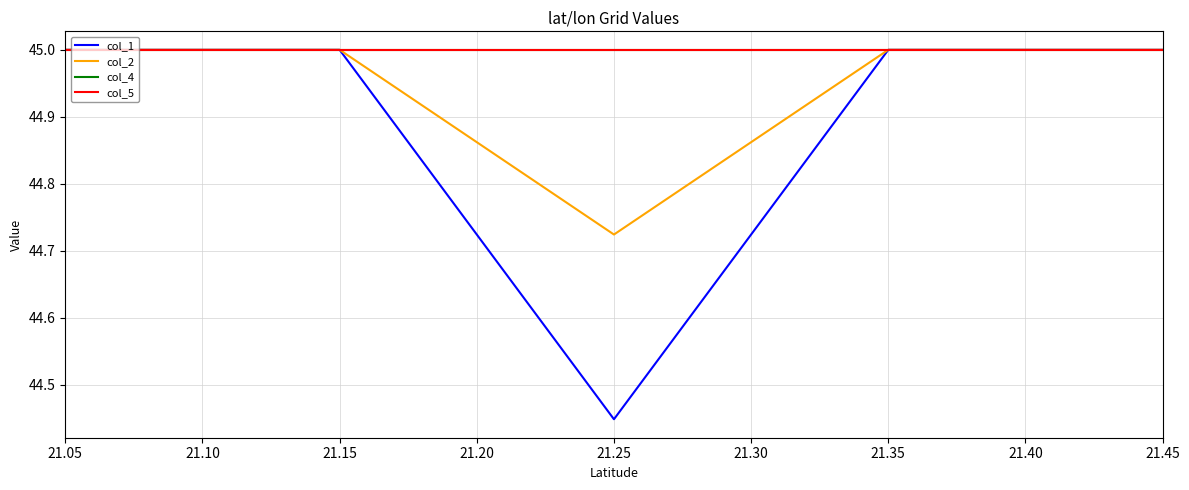

What is the value of the col_5 point at the 5th from the left?

45.0